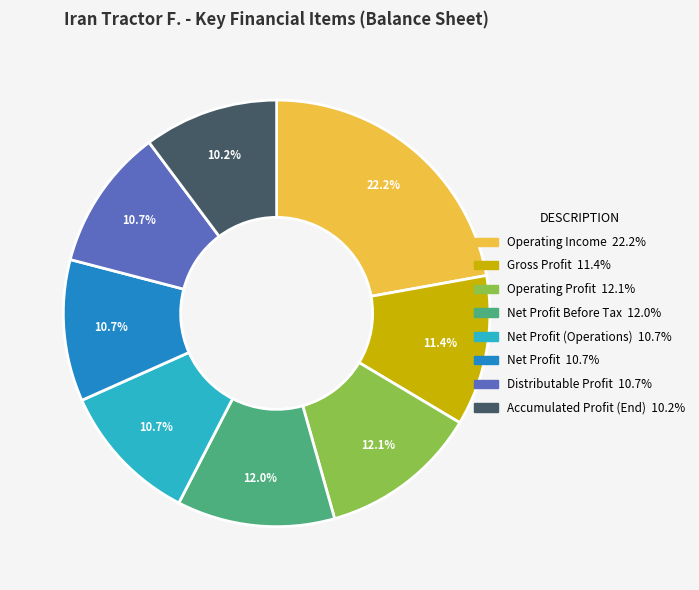

Is there a majority slice in this chart?

No